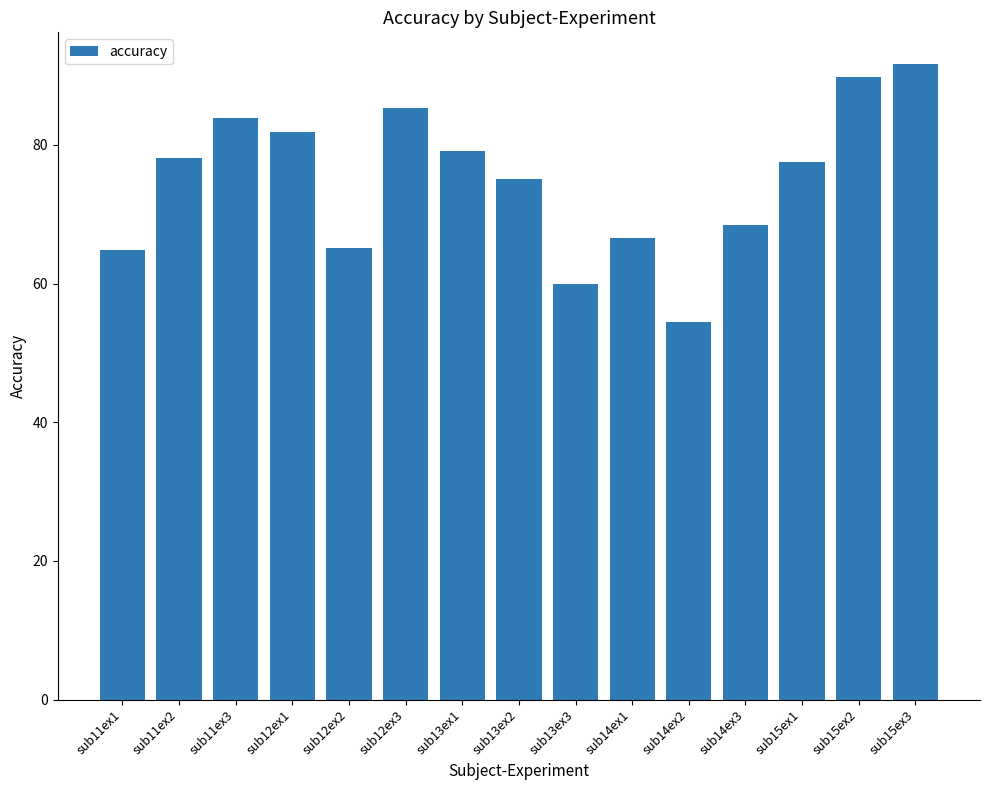

At which label is the value closest to 73?

sub13ex2